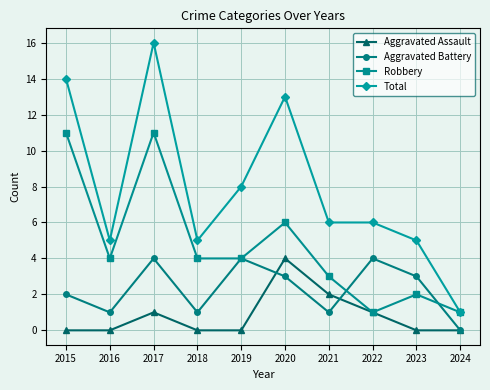

What is the maximum value shown in the chart?

16